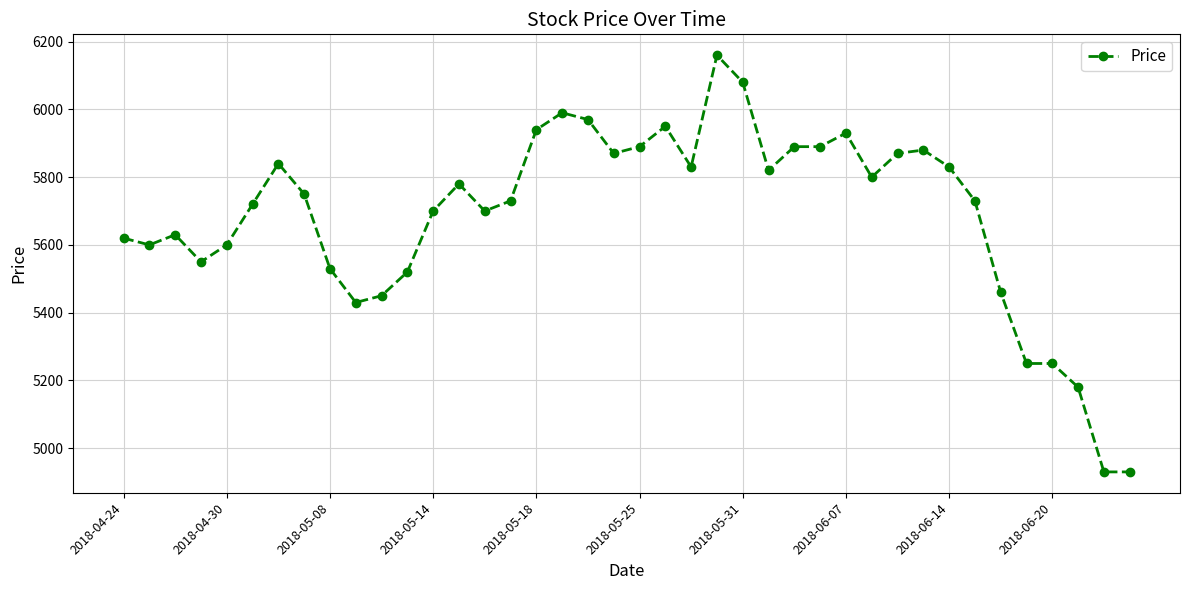

What is the value of the 18th point from the left?

5990